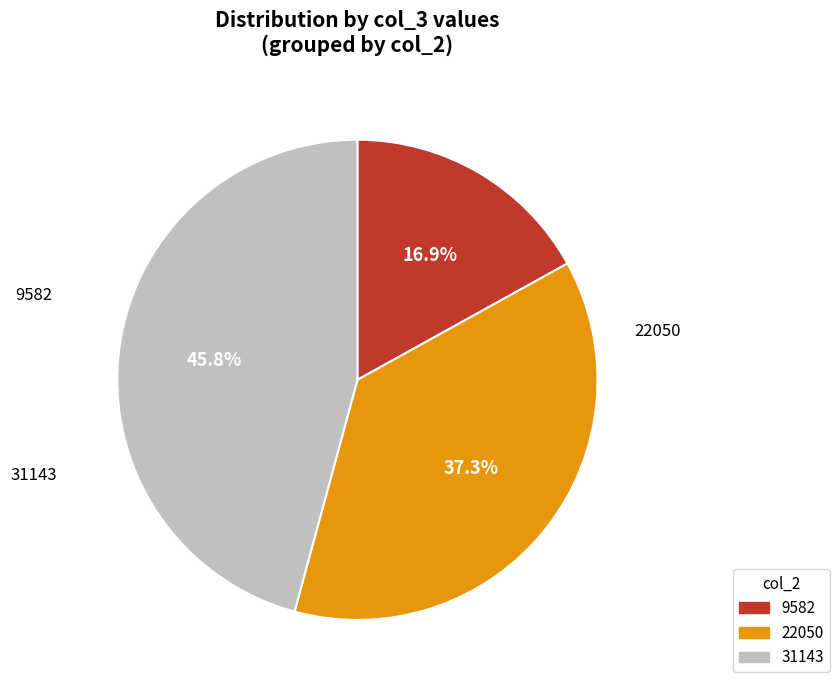

Does 22050 account for over 50% of the chart?

No